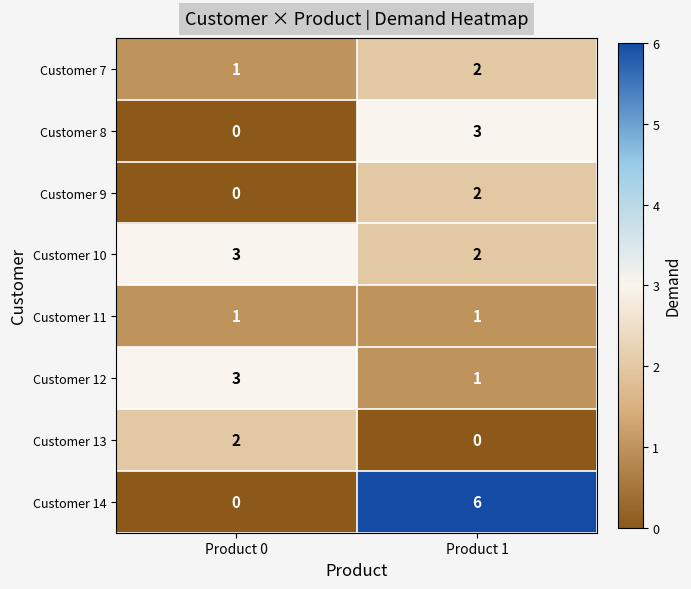

Count the number of categories in the chart.

2